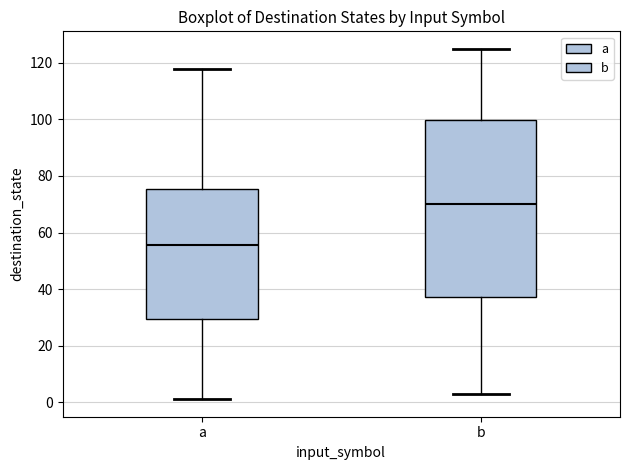

Which box is the tallest, from its lower edge to its upper edge?

b